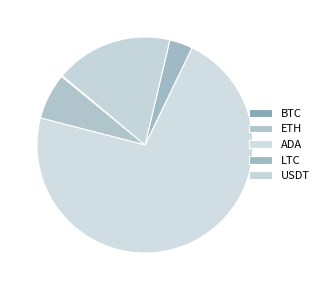

To the nearest percent, what percentage of the pie is USDT?

18%